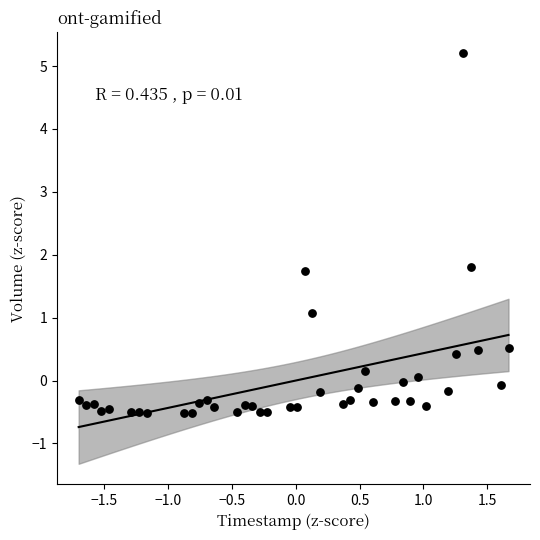

What is the range of Y values (max minus min)?

5.7